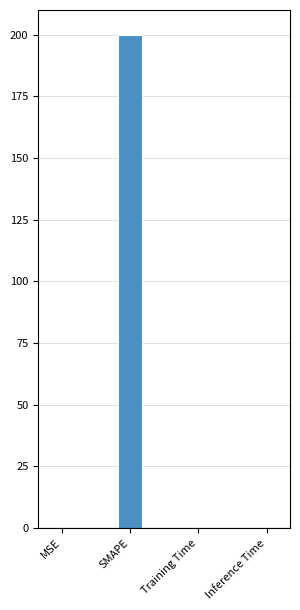

What is the approximate value at SMAPE?

200.0